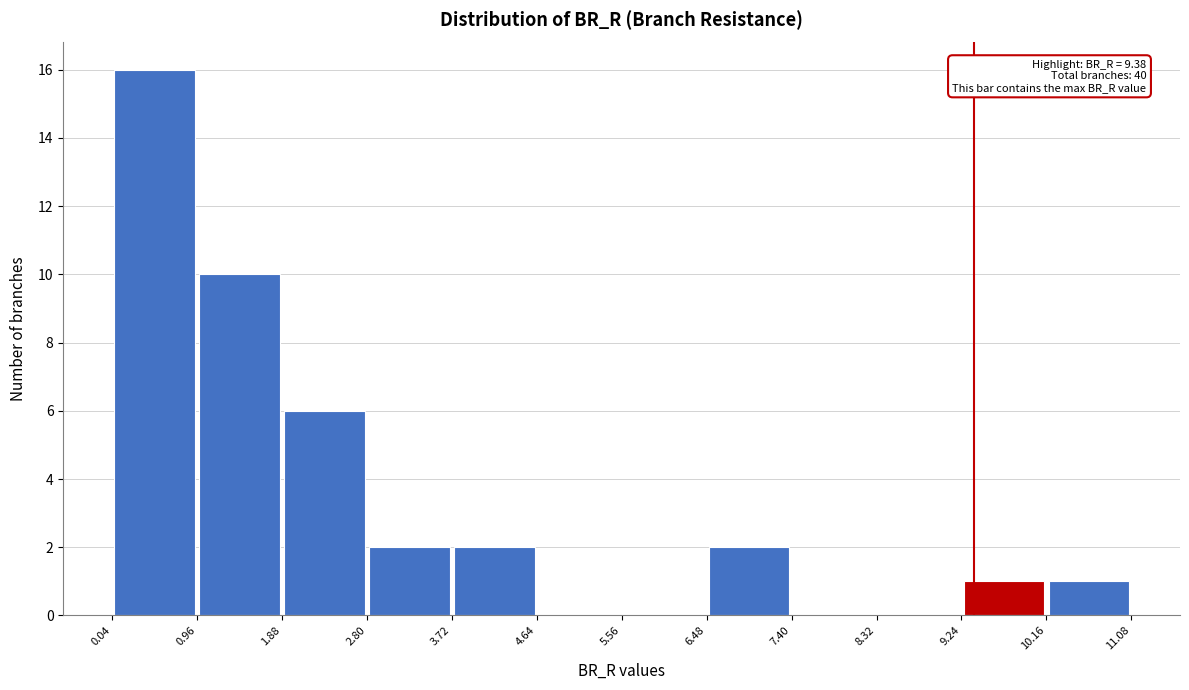

Over which range of the x-axis is the bar tallest?

0.04 to 0.96